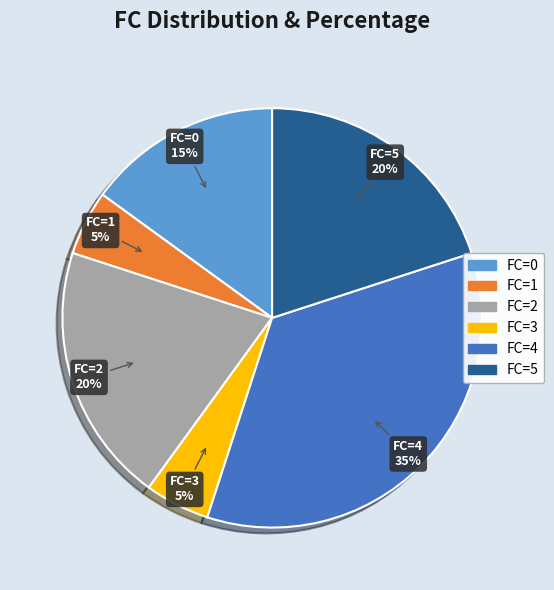

Which has a higher value, FC=2 or FC=4?

FC=4